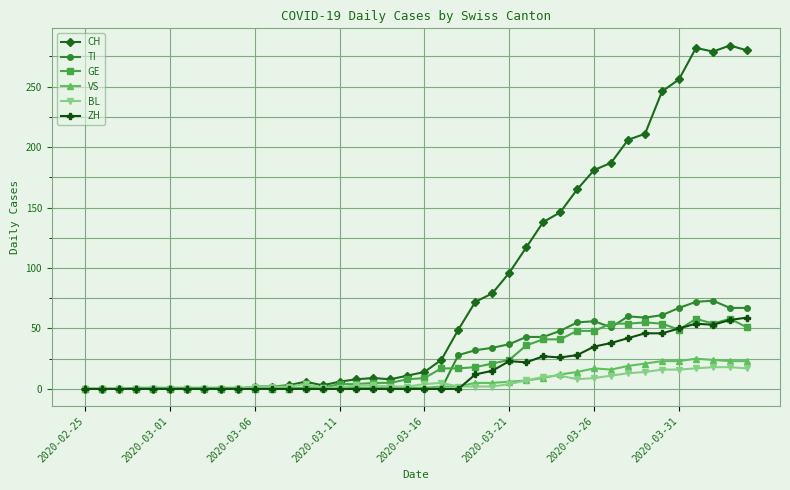

What is the maximum value for GE?

58